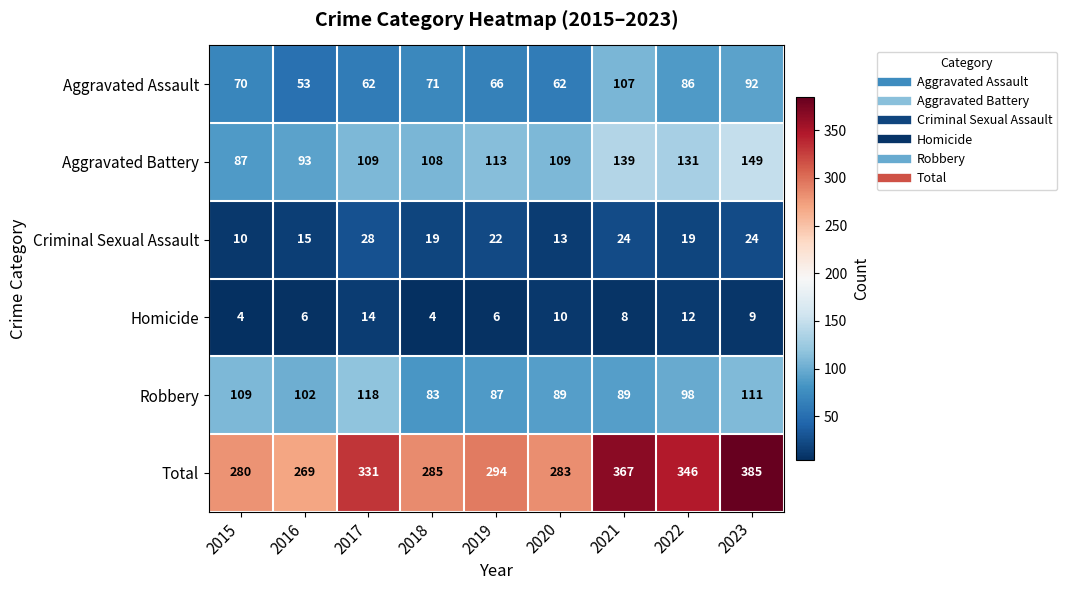

At how many categories does at least one series exceed 59?

9